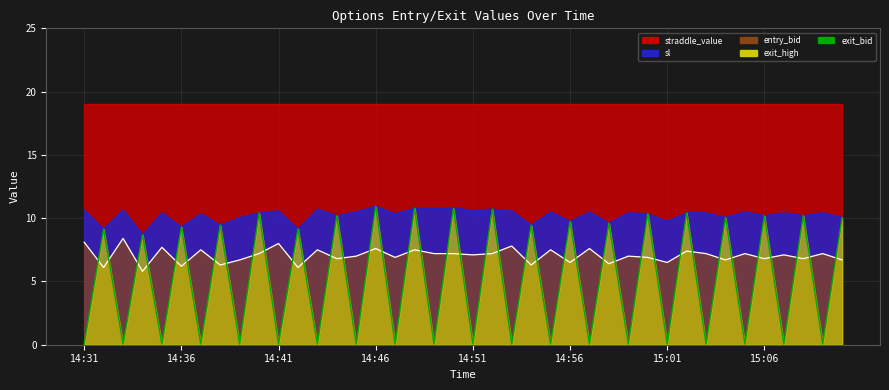

Which category has the lowest value in the straddle_value_line series?

14:31